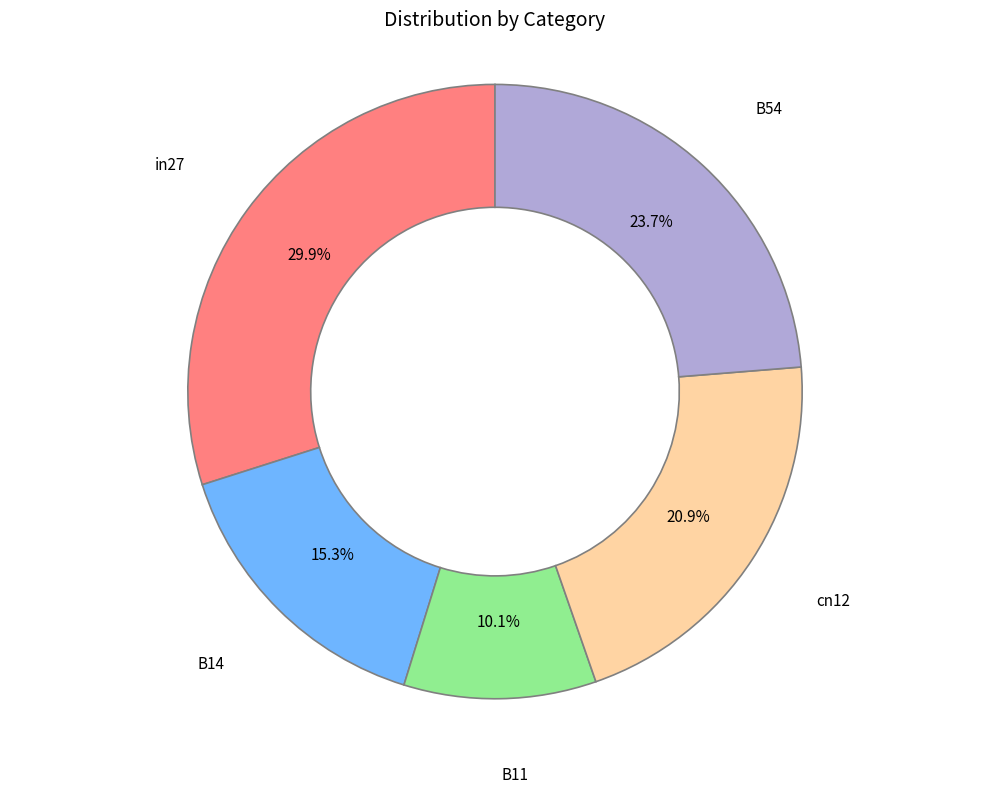

Does any single category account for the majority?

No